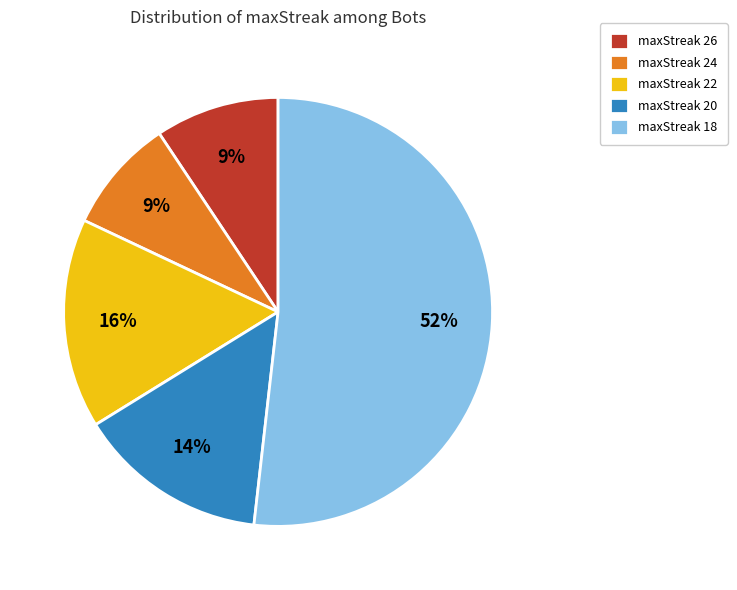

What percentage is the maxStreak 26 slice, to the nearest percent?

9%